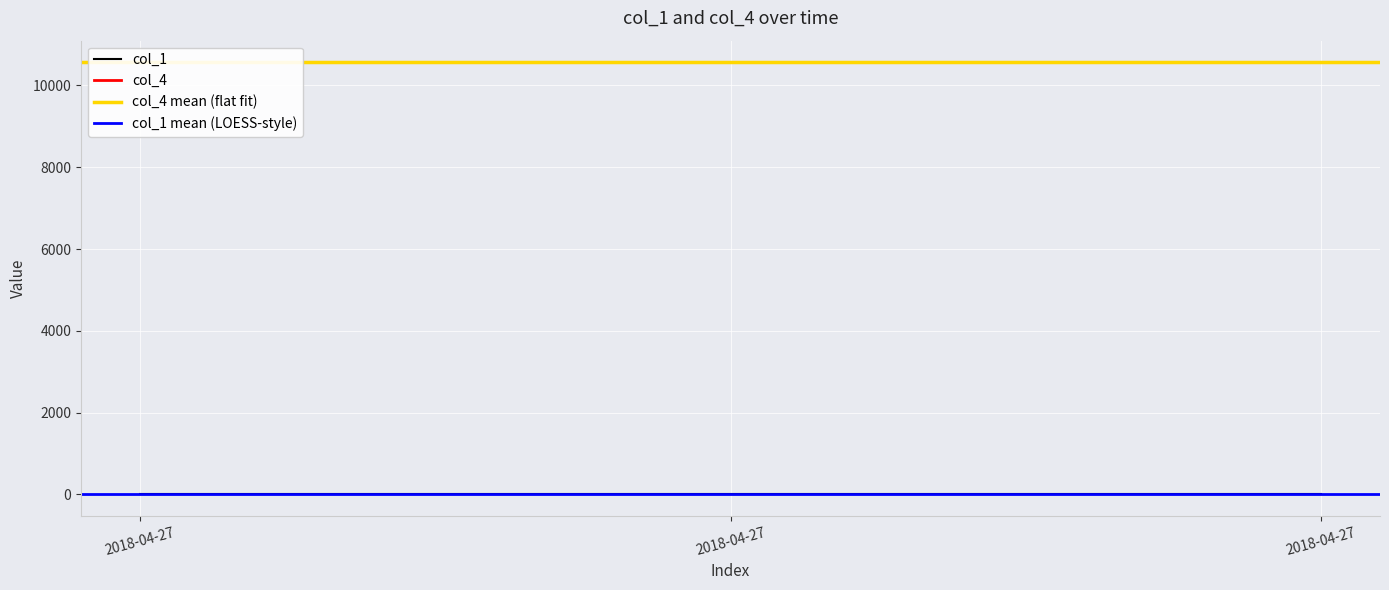

What is the value of the col_4 point at the 3rd from the left?

10567.9